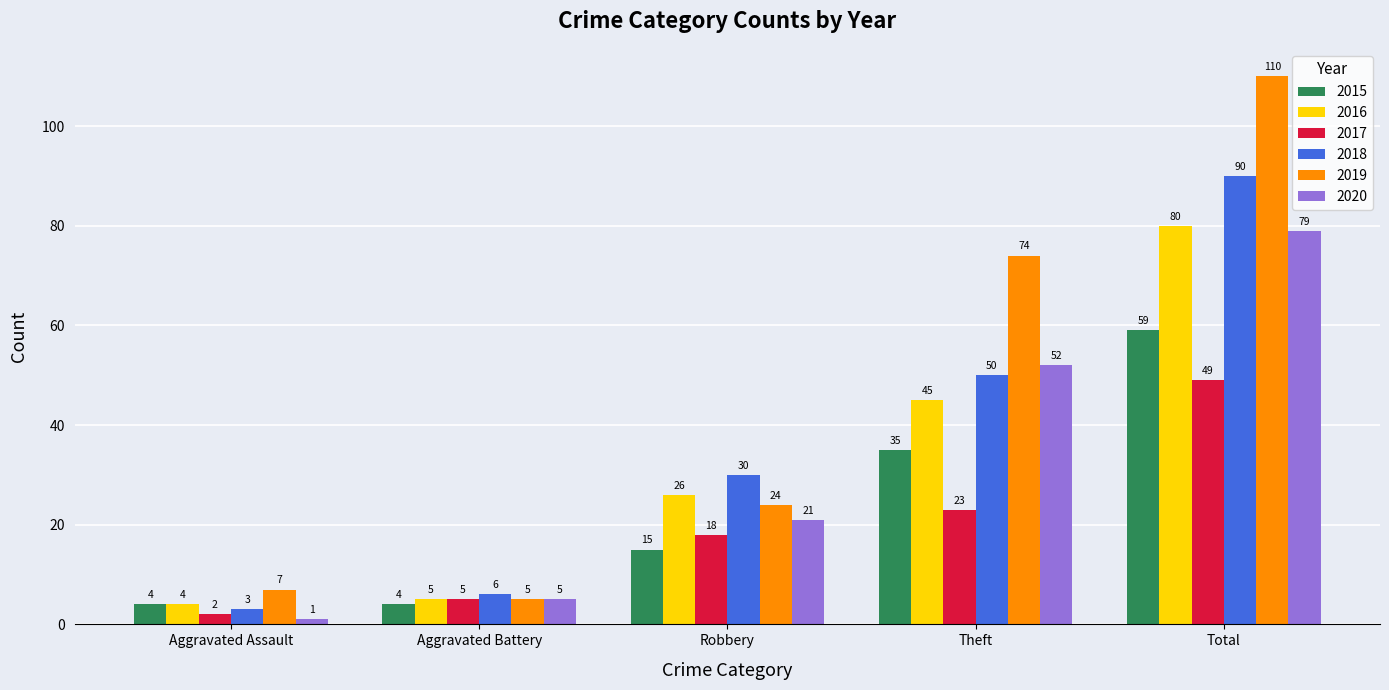

The 2020 series shows 21 at Robbery. True or false?

True